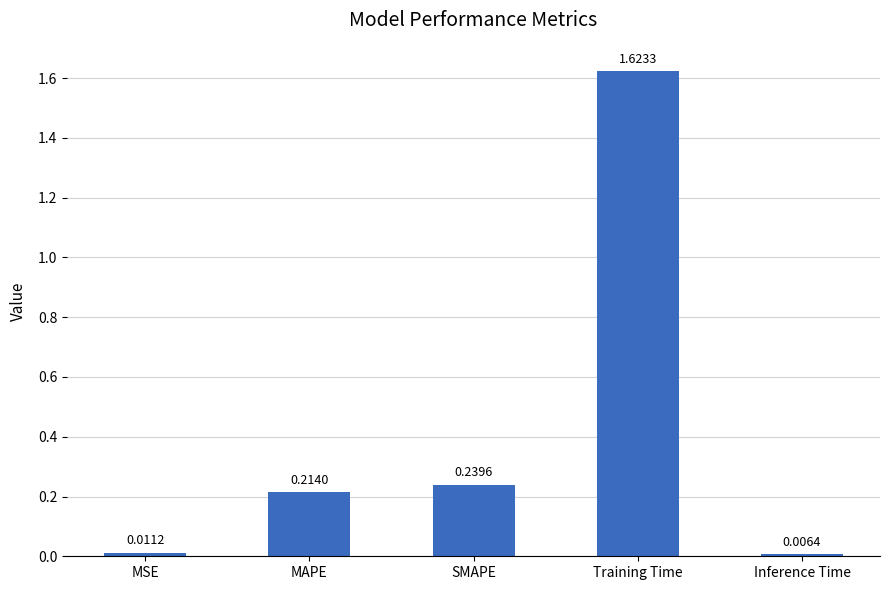

What is the label of the 3rd bar from the right?

SMAPE